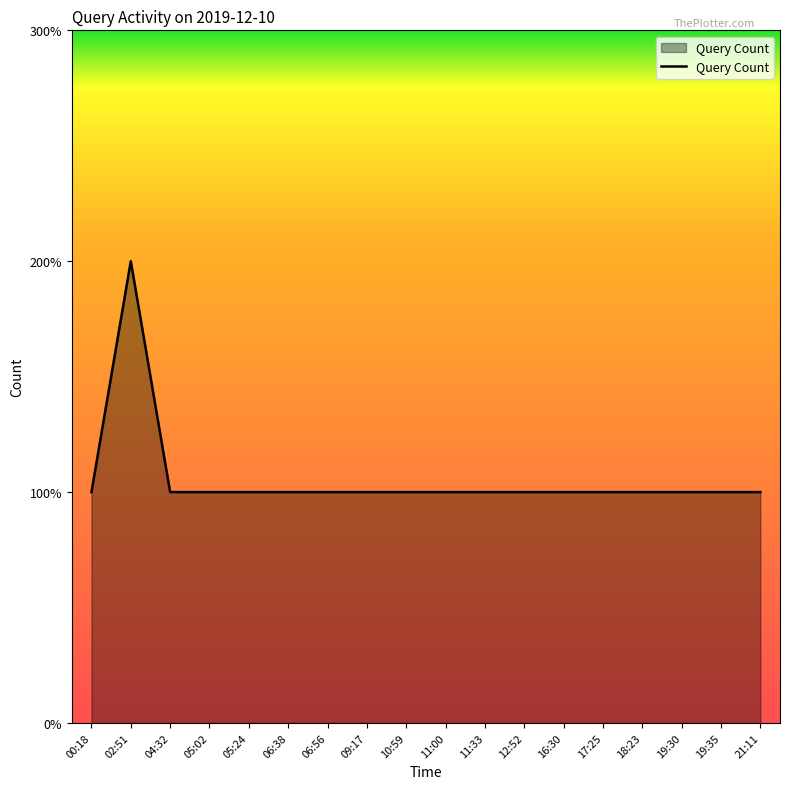

The chart shows a value of 1 at 10:59. True or false?

True